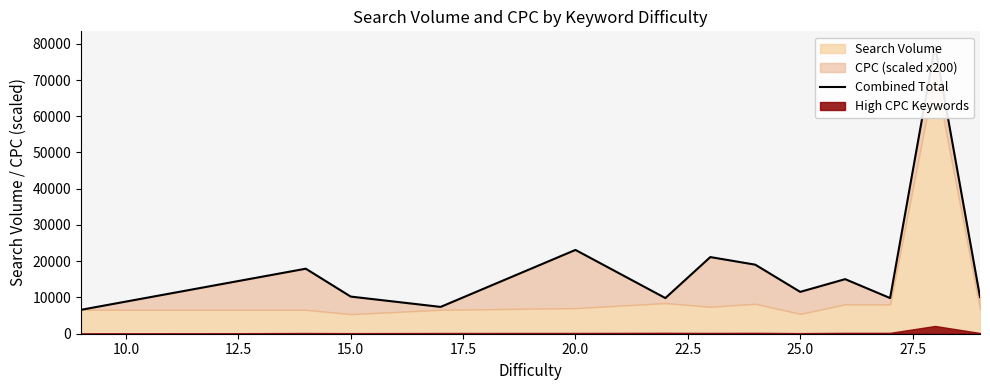

True or false: there are more than 2 points higher than both neighbors.

True